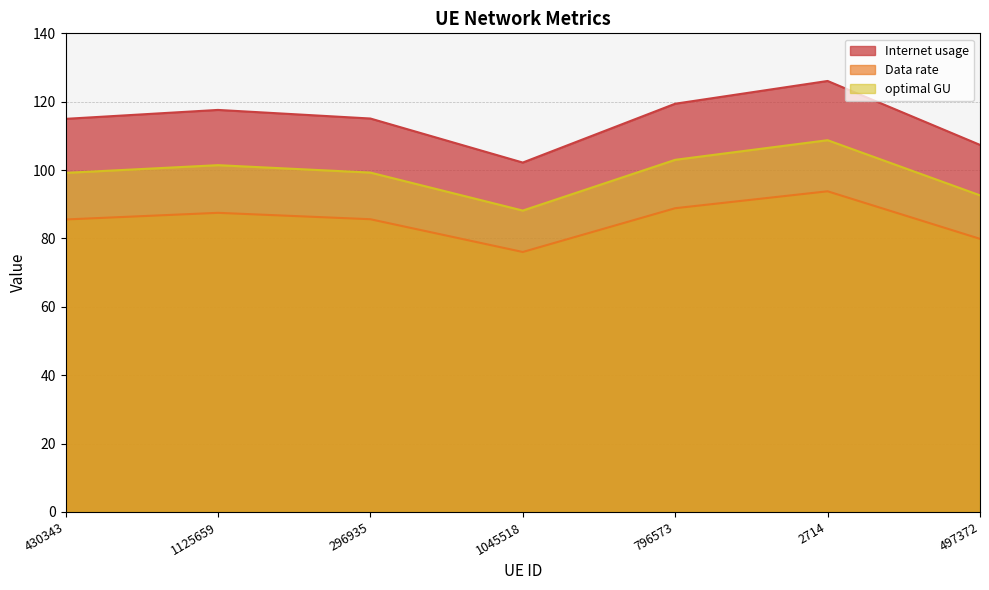

What is the difference between the maximum and second lowest values in the Internet usage series?

18.7